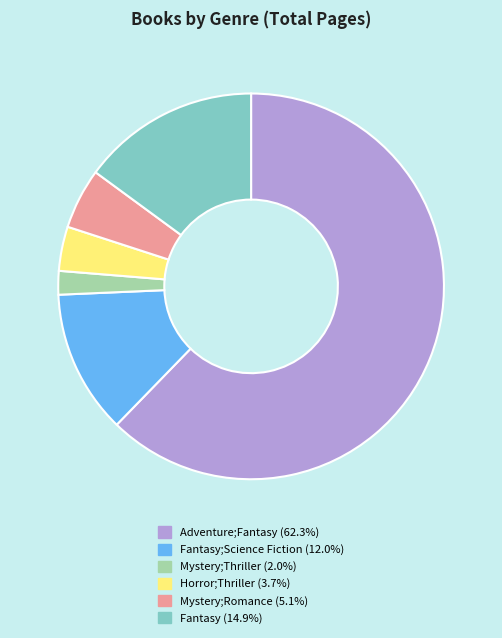

Does any single category account for the majority?

Yes